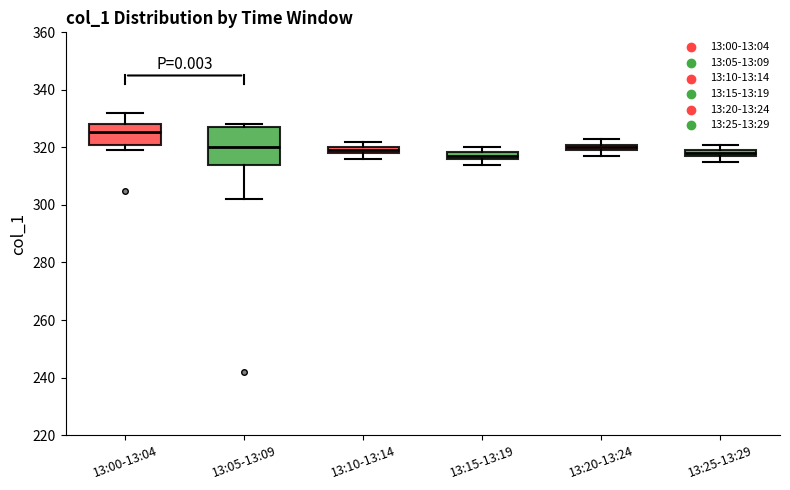

Where is the lower edge of the box for 13:15-13:19 on the y-axis? The values are not printed on the chart, so give them approximately, as read against the axis.

316